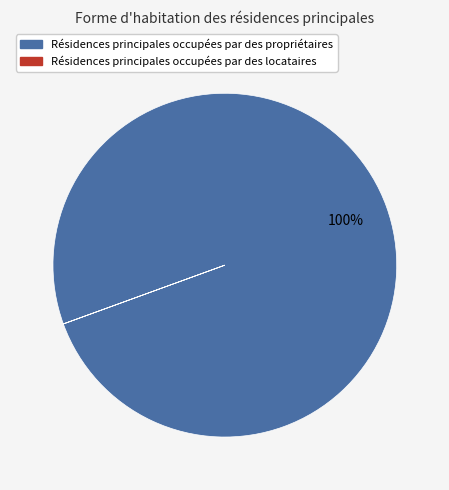

Is there any slice that represents more than half of the pie?

Yes